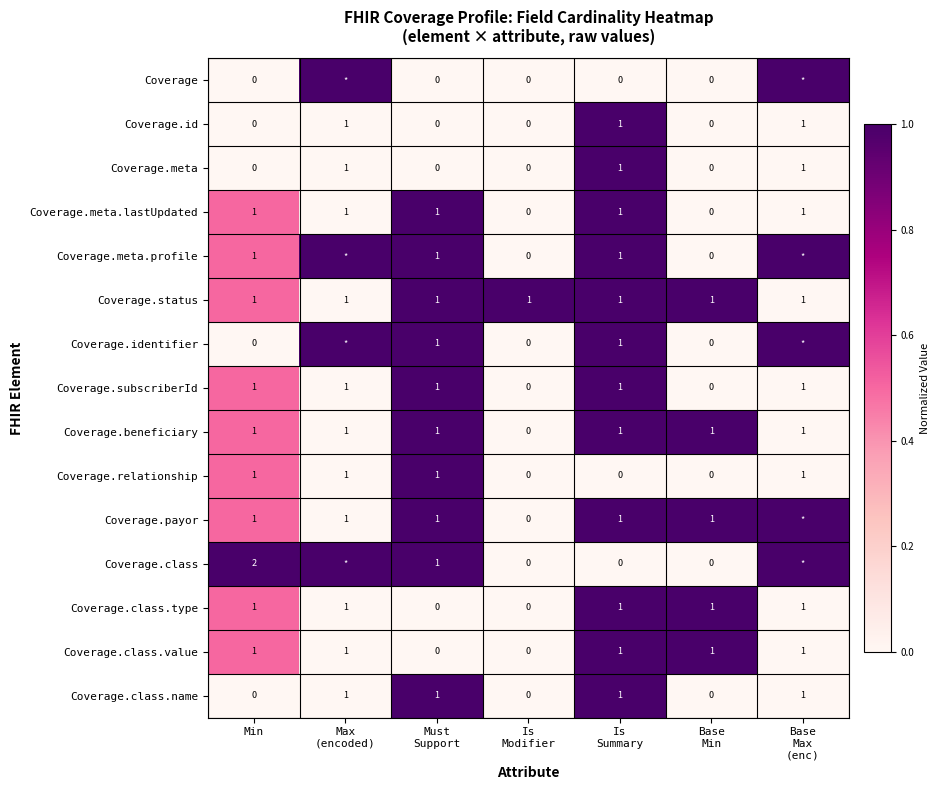

How many positive values does the Coverage.id series have?

3